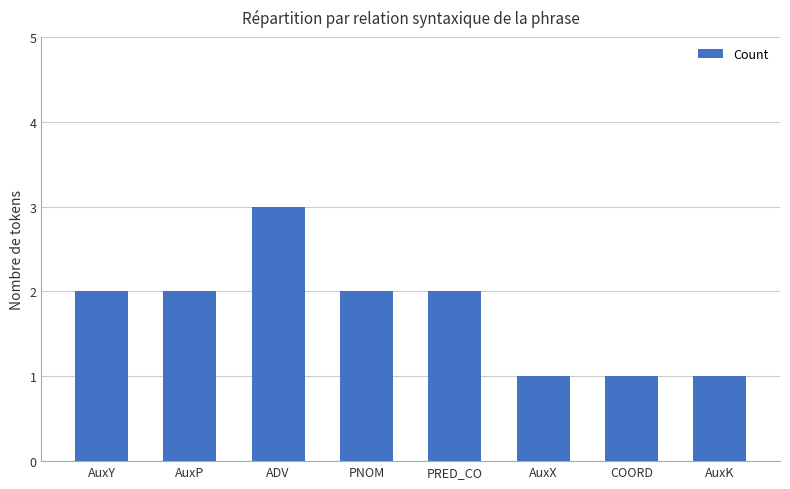

Does the chart contain any negative values?

No